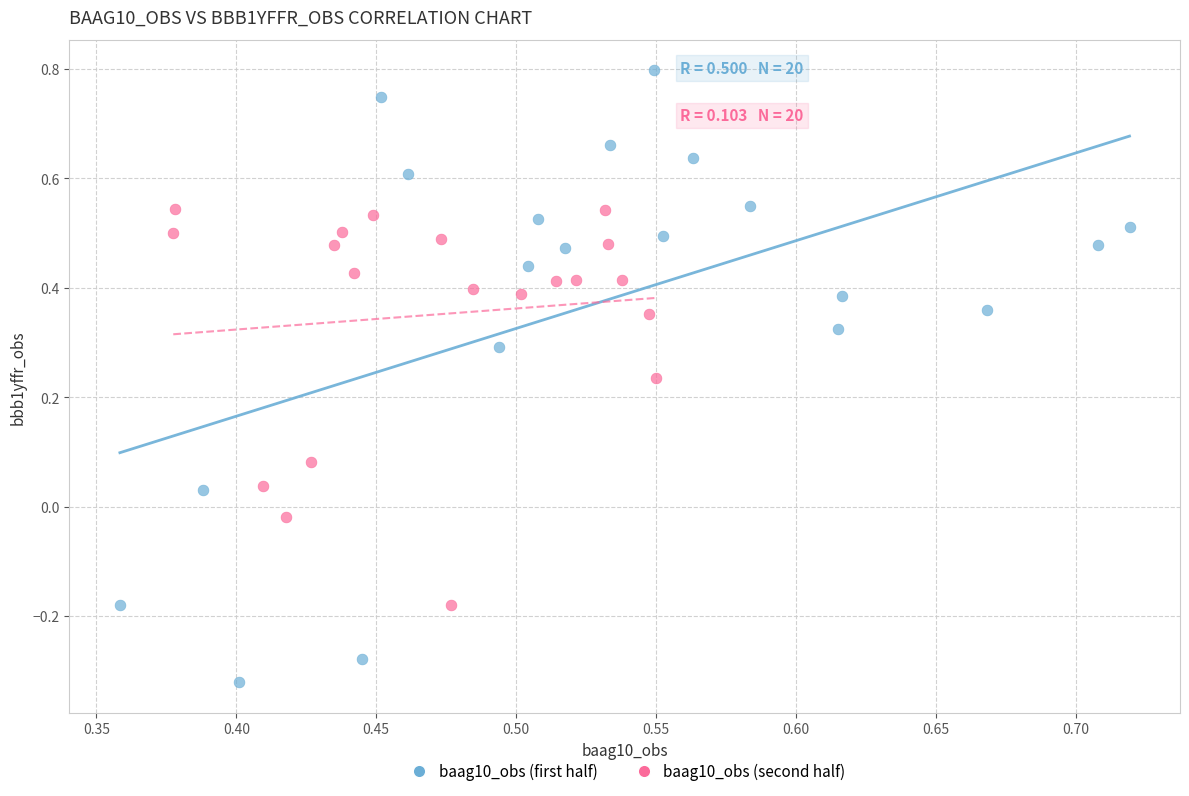

Which series reaches the maximum Y coordinate?

baag10_obs (first half)